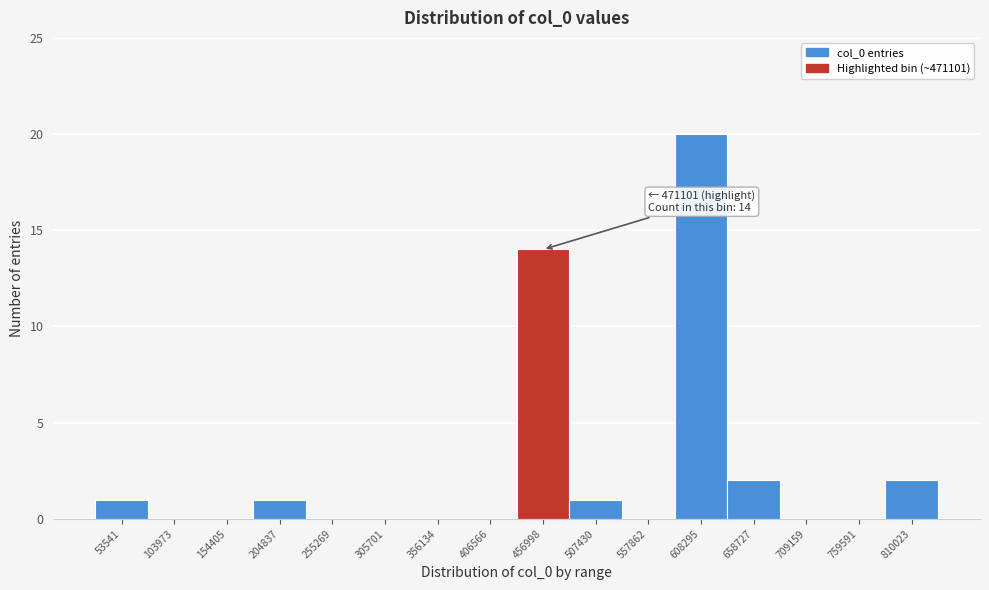

Reading left to right, extract all data points from this chart.

53541=1	103973=0	154405=0	204837=1	255269=0	305701=0	356134=0	406566=0	456998=14	507430=1	557862=0	608295=20	658727=2	709159=0	759591=0	810023=2